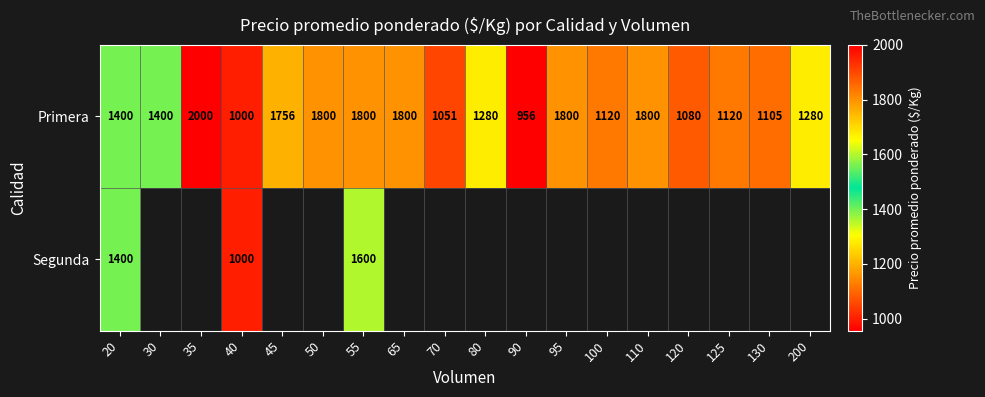

The value of Segunda at 55 is 2238.6. True or false?

False